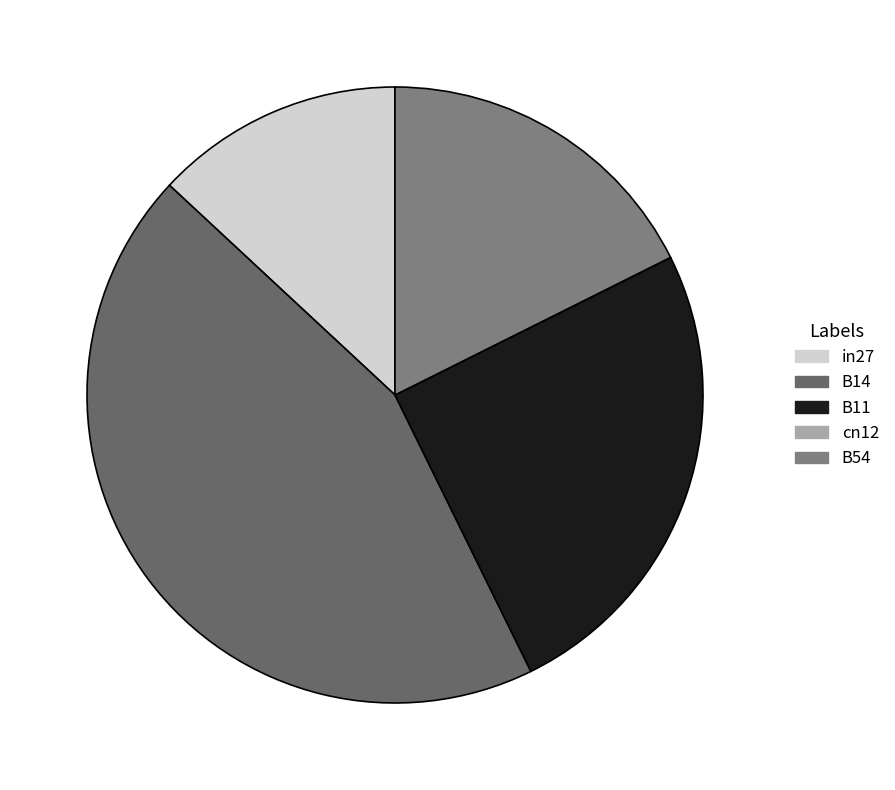

Count the number of slices in the pie.

5